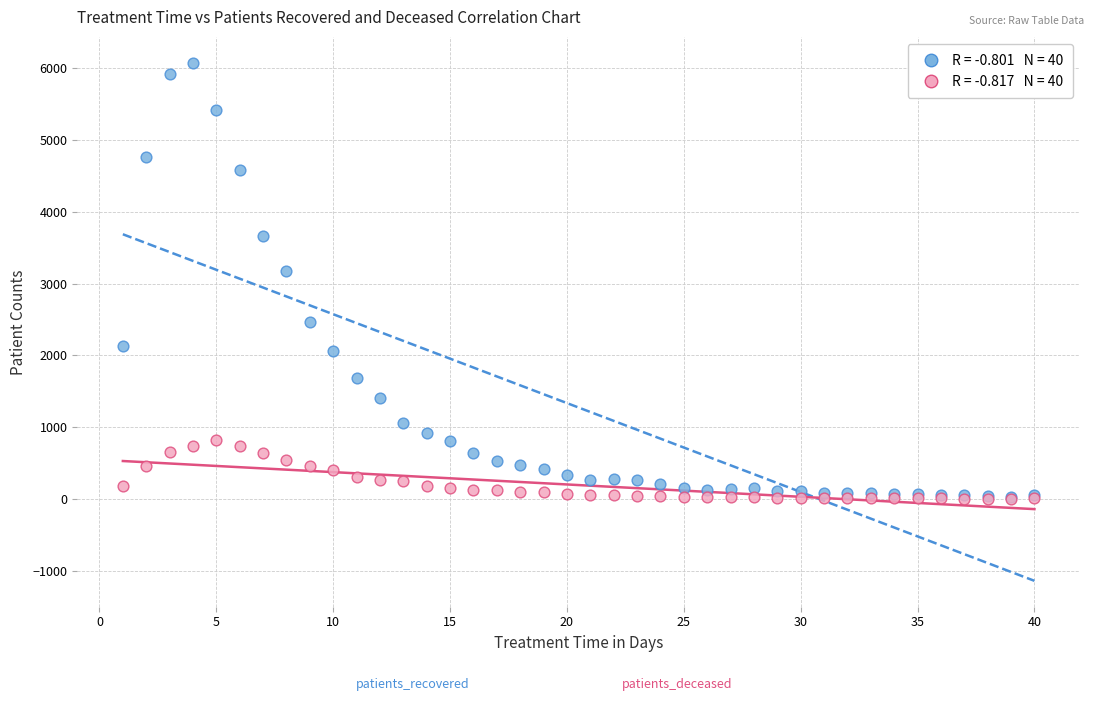

Across all series, what Y value is closest to 3040?

3171